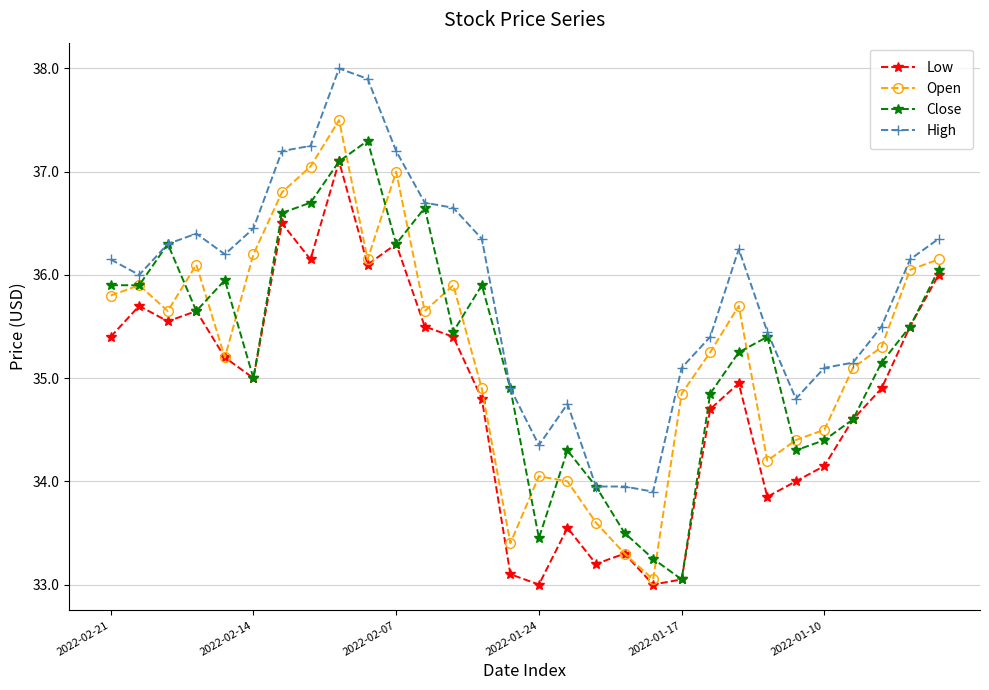

What is the value of the Open point at the 23rd from the left?

35.7